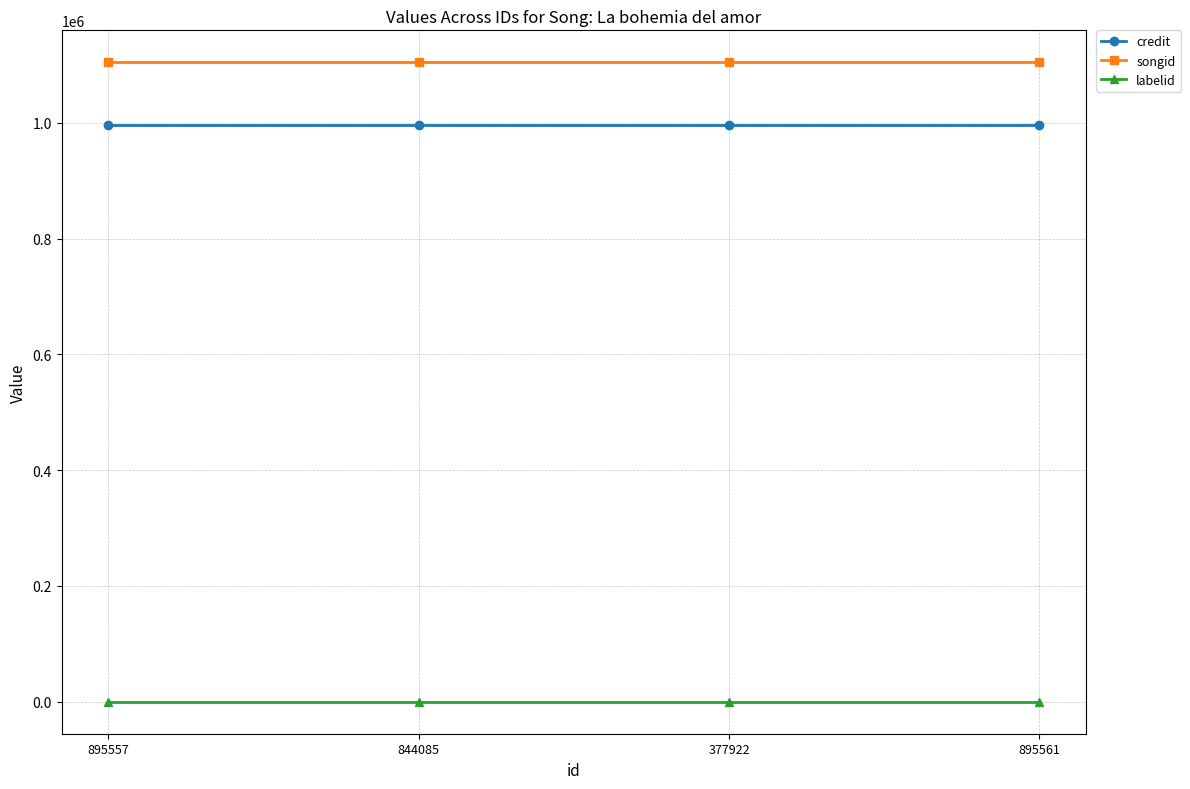

Reading right to left, transcribe all the data shown in this chart.

credit: 996848	996848	996848	996848
songid: 1104697	1104697	1104697	1104697
labelid: -1	-1	-1	-1